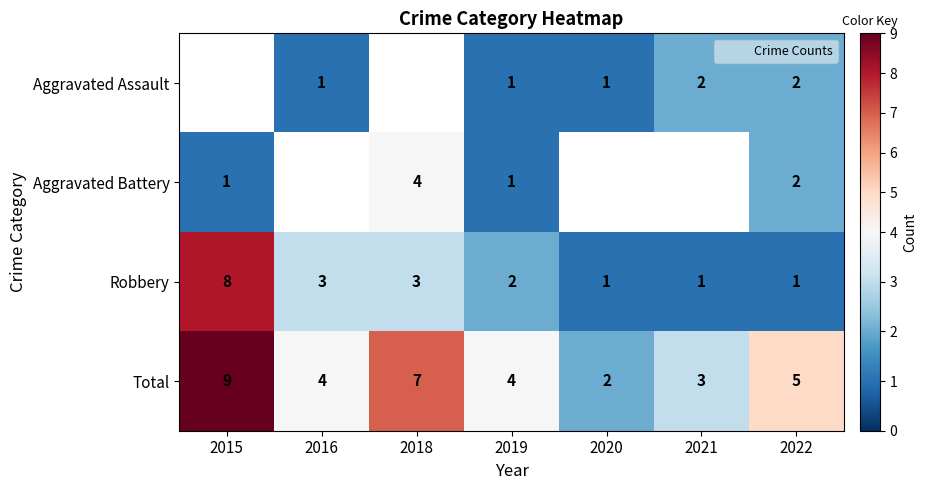

The value of Robbery at 2016 is 3.0. True or false?

True